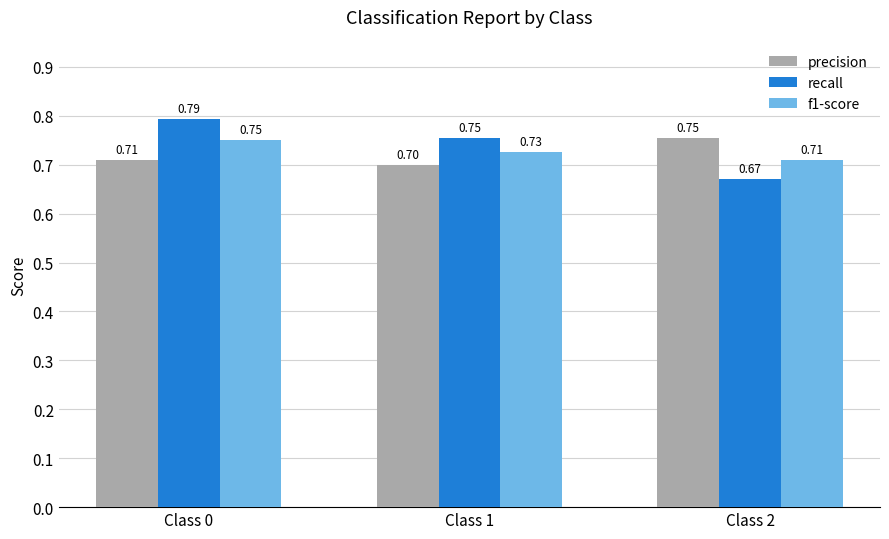

What is the sum of the f1-score values at Class 2 and Class 0?

1.5